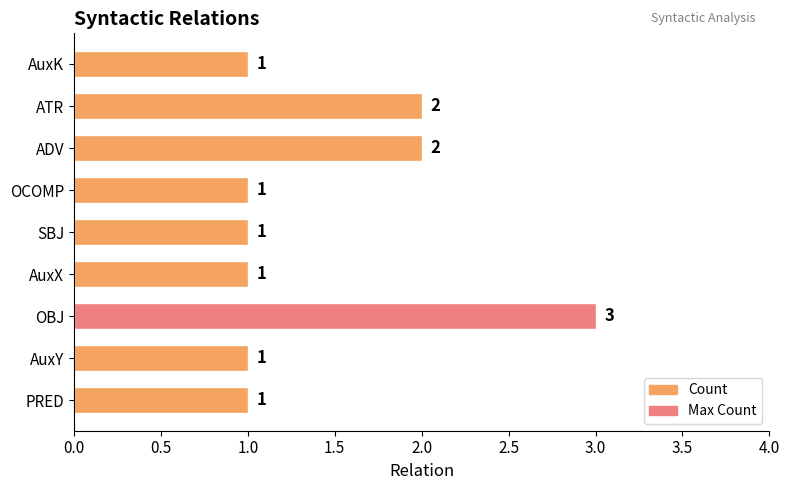

How many values are between 1 and 2?

8